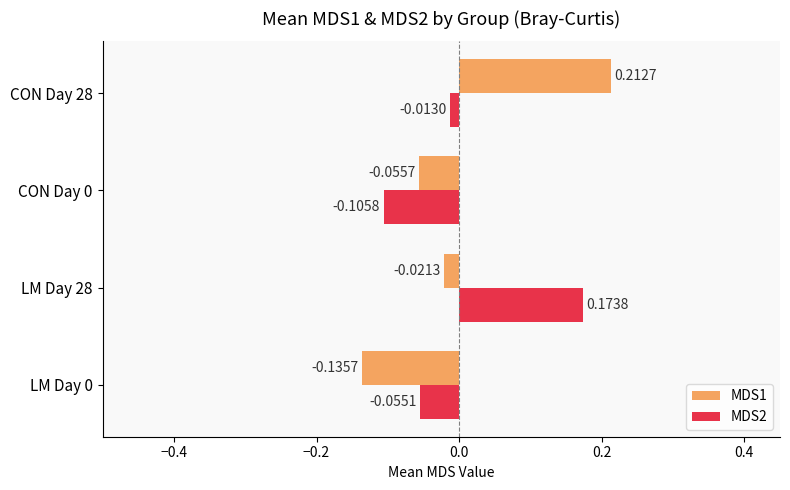

How many data points in MDS1 are less than 0?

3